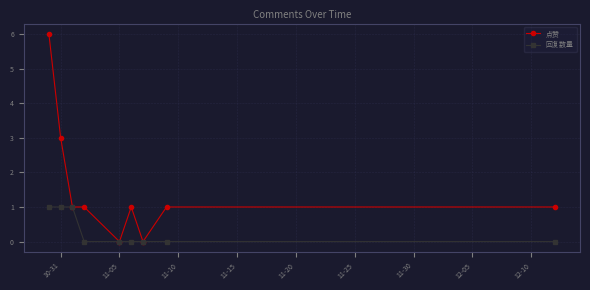

Which series has the largest total across all categories?

点赞